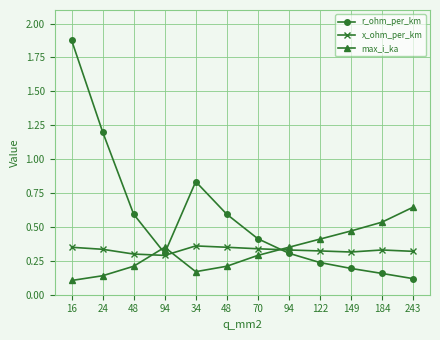

Count the max_i_ka values in the range 0 to 1.

12